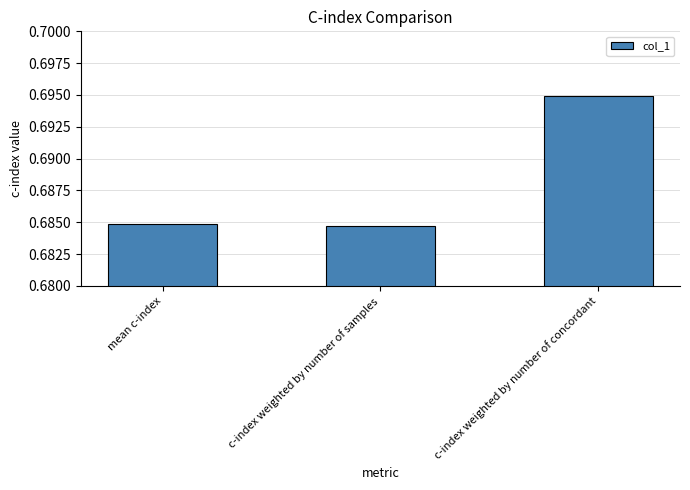

What is the sum of the values at c-index weighted by number of concordant and c-index weighted by number of samples?

1.4